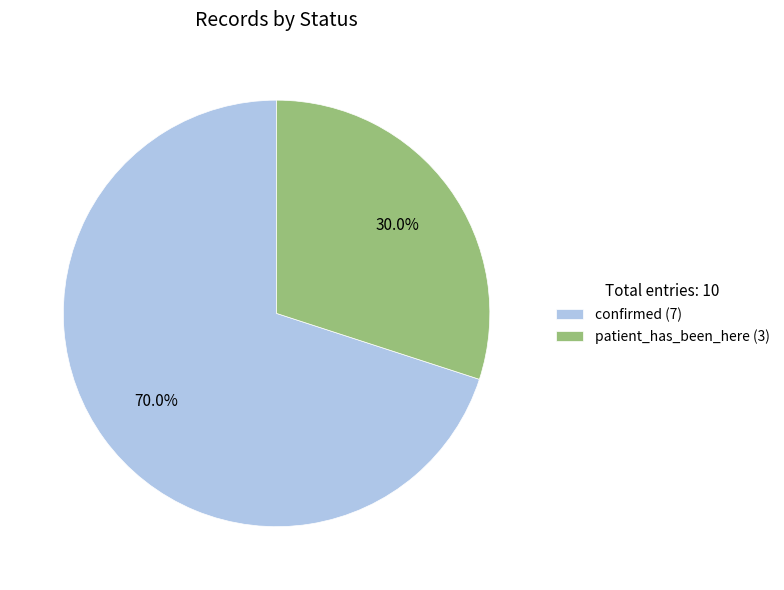

To the nearest percent, what percentage of the pie is confirmed?

70%